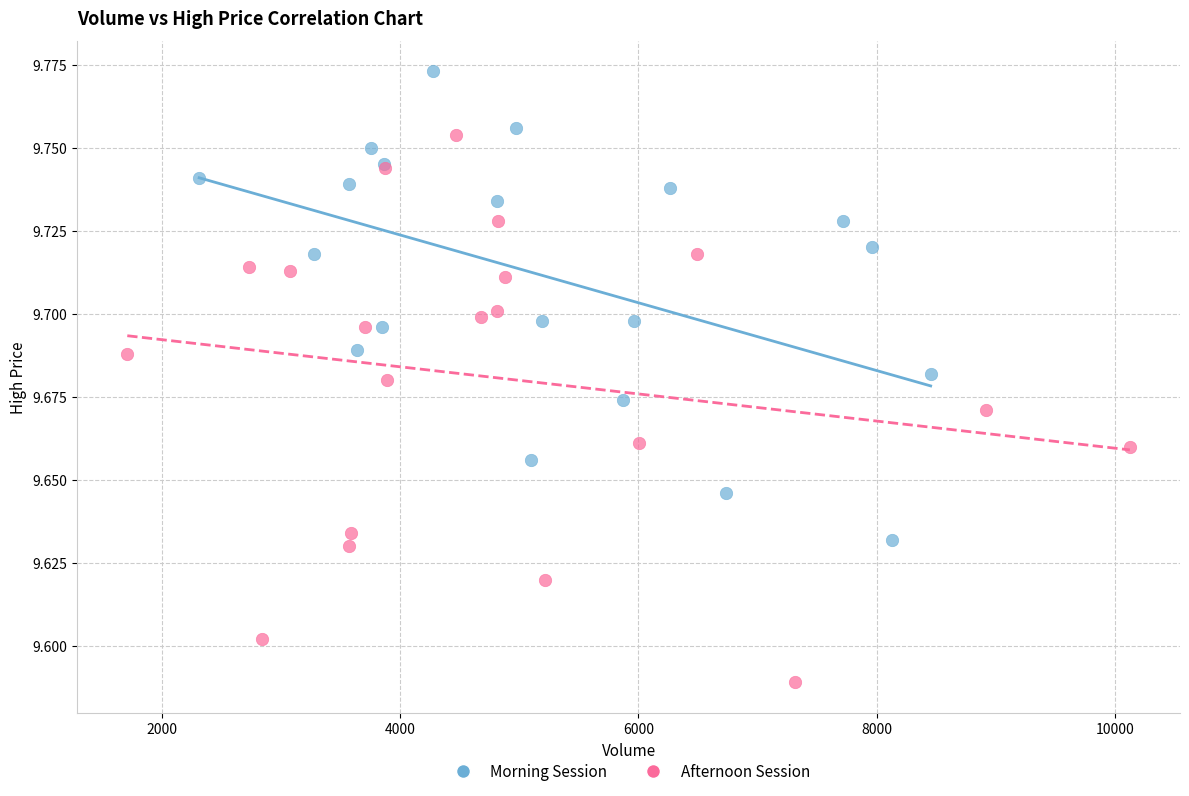

Which series contains the lowest Y value?

Afternoon Session